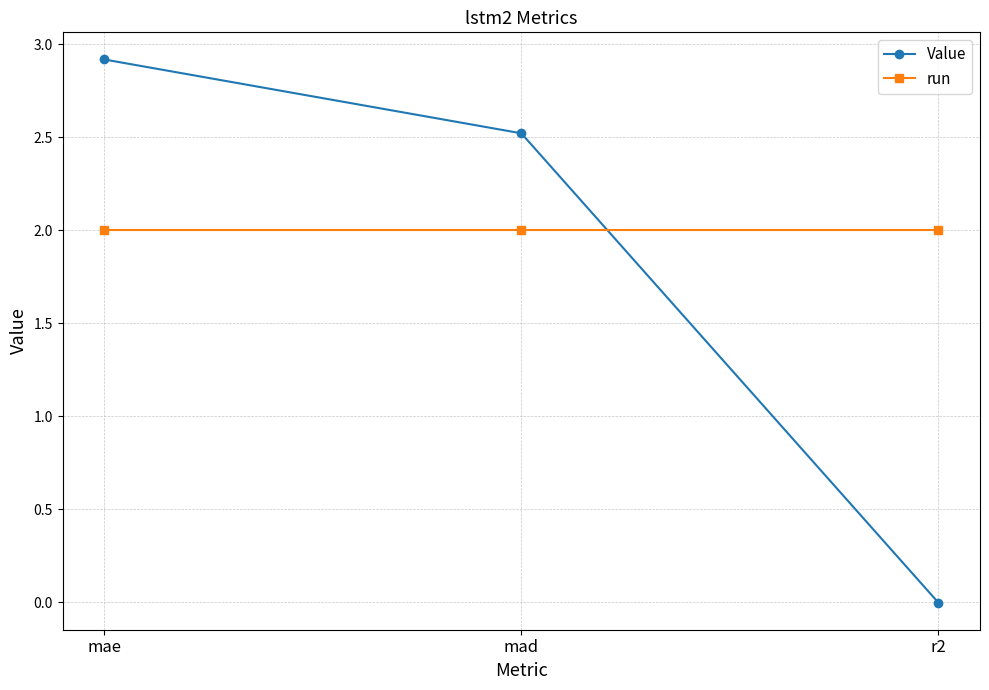

What is the approximate value of run at mae?

2.0